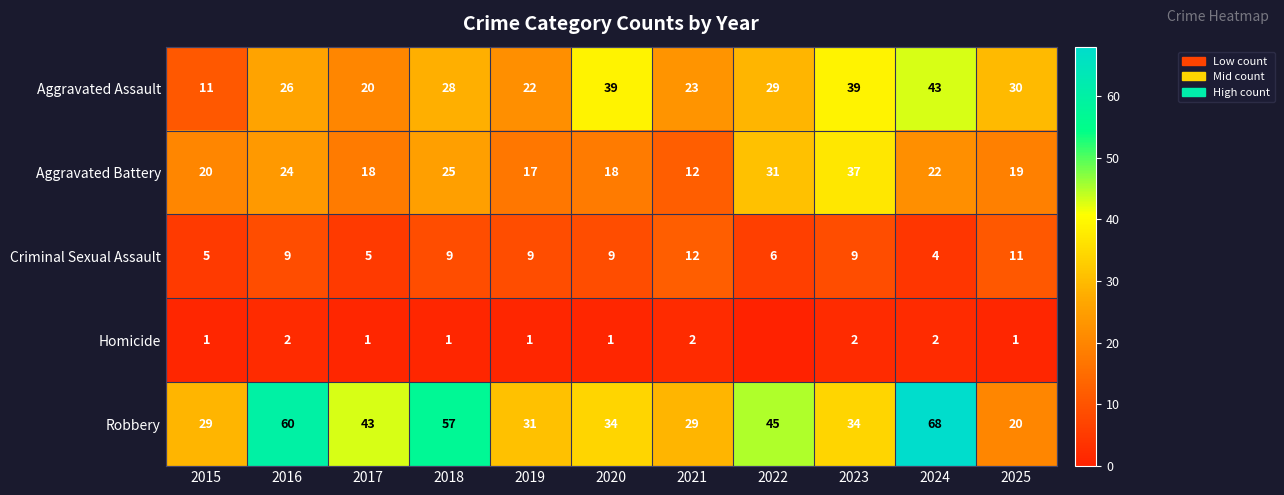

What is the difference between the highest and lowest values at 2021?

27